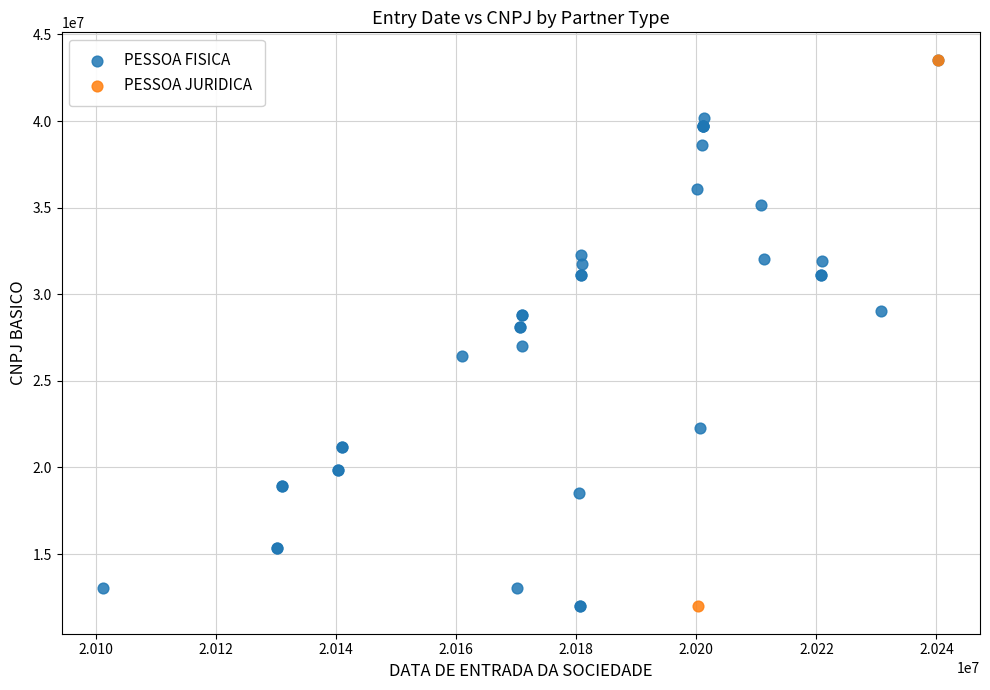

What are all the series names shown in the legend?

PESSOA FISICA, PESSOA JURIDICA